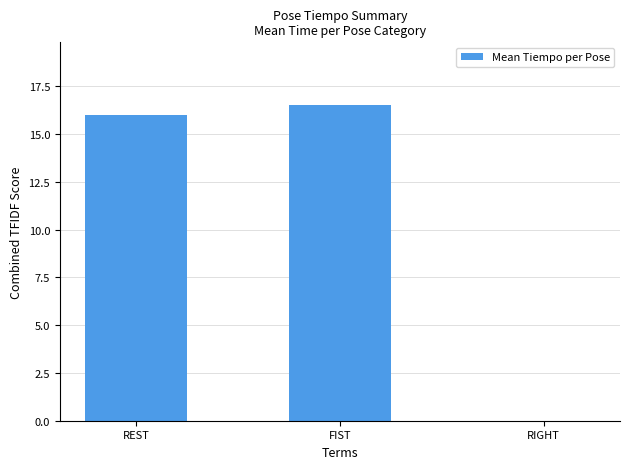

What is the change in value from FIST to RIGHT?

-16.5